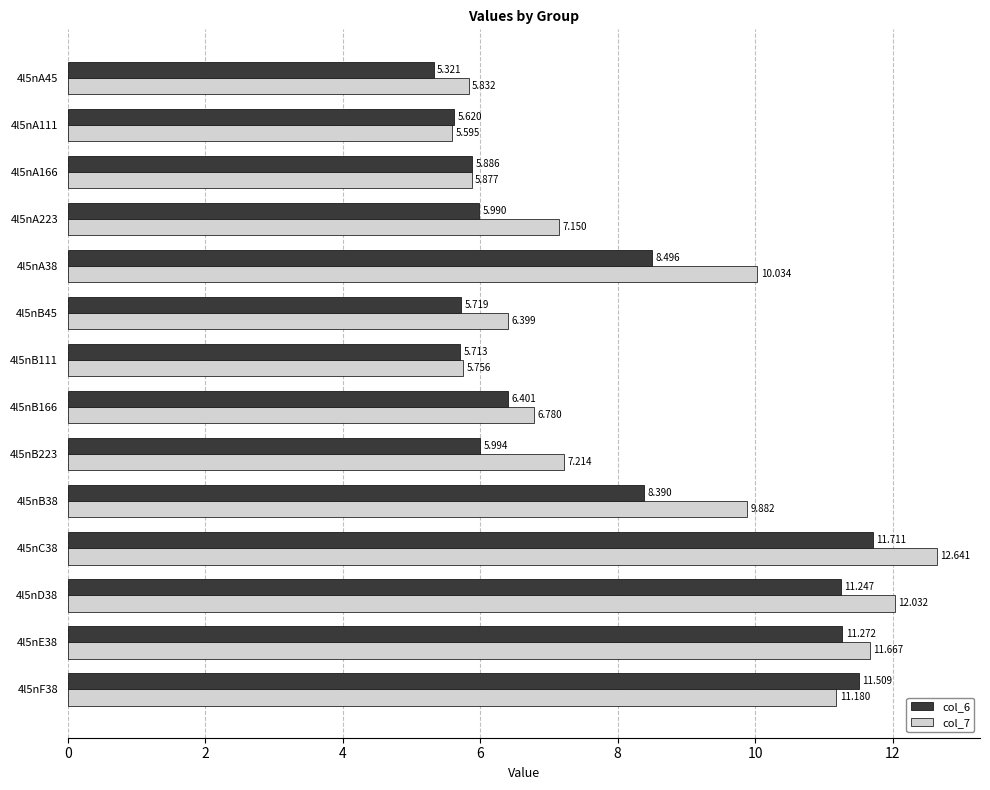

Which series has the largest total across all categories?

col_7